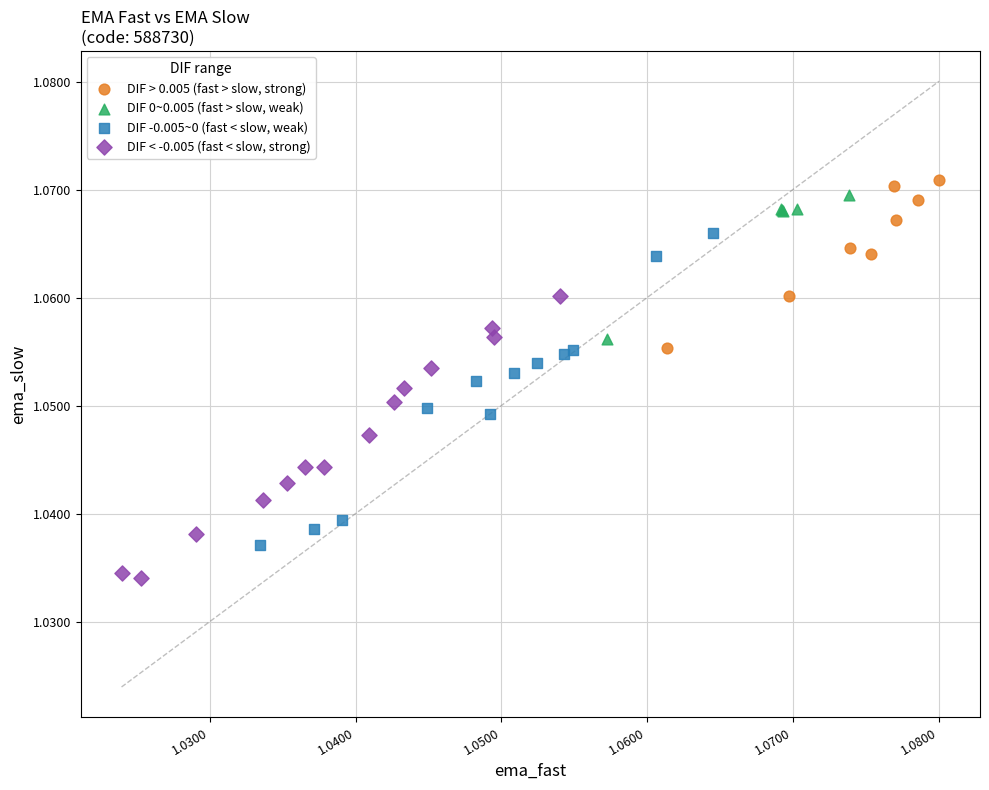

Which series reaches the minimum Y coordinate?

DIF < -0.005 (fast < slow, strong)